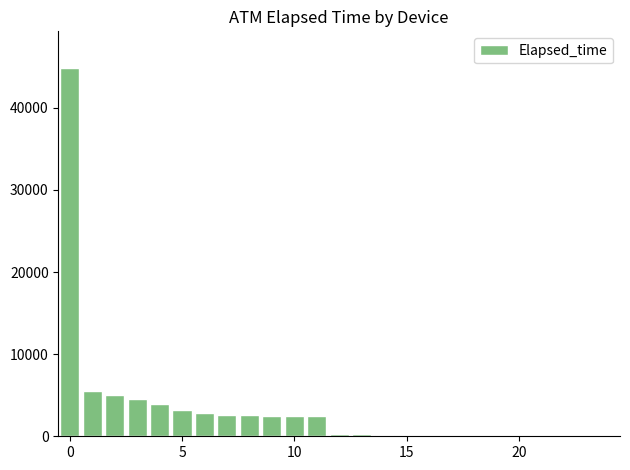

What is the sum of all values?

83420